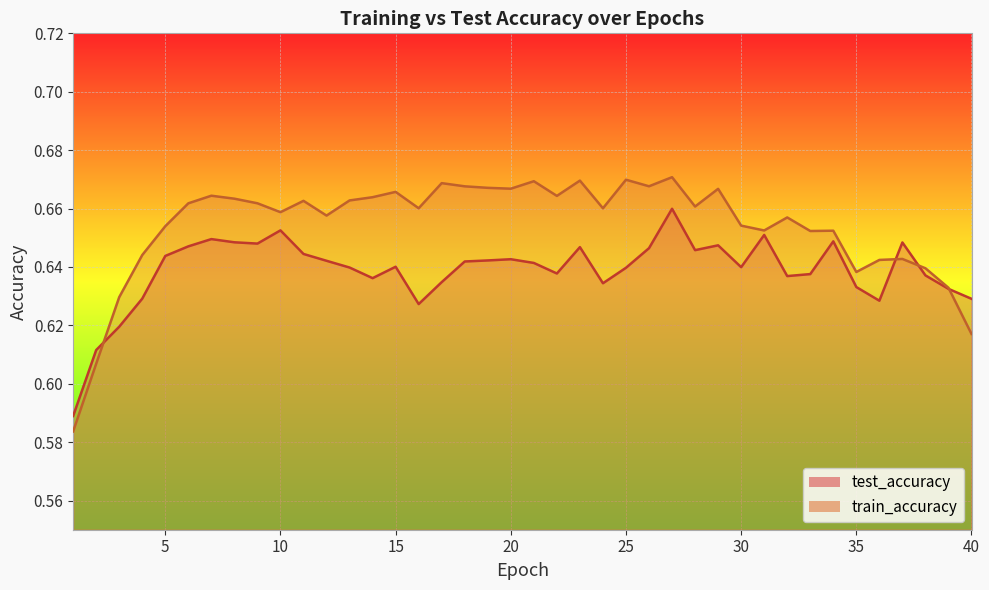

What is the difference between the second highest and second lowest values in the train_accuracy series?

0.1